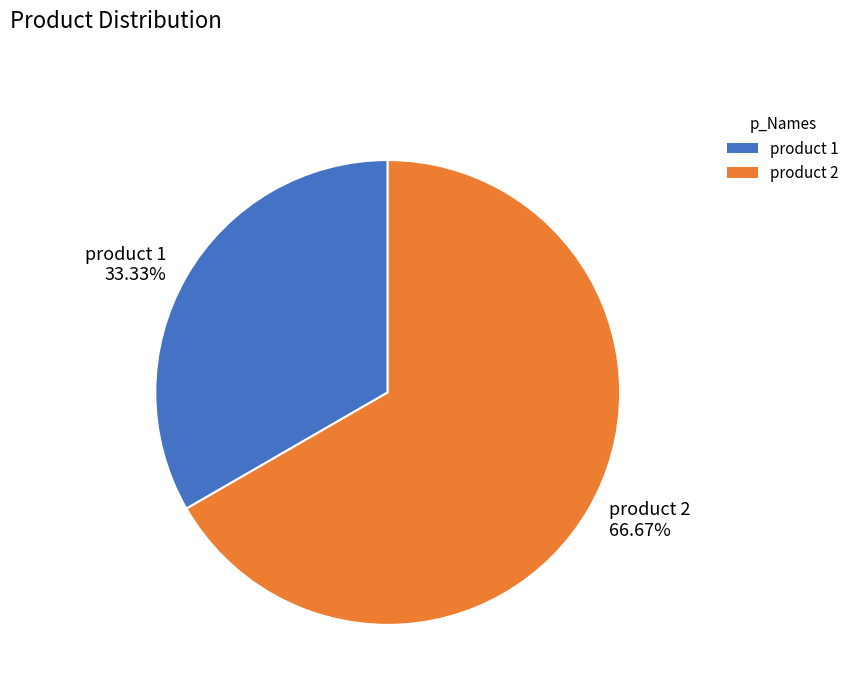

To the nearest percent, what portion does product 1 represent?

33%